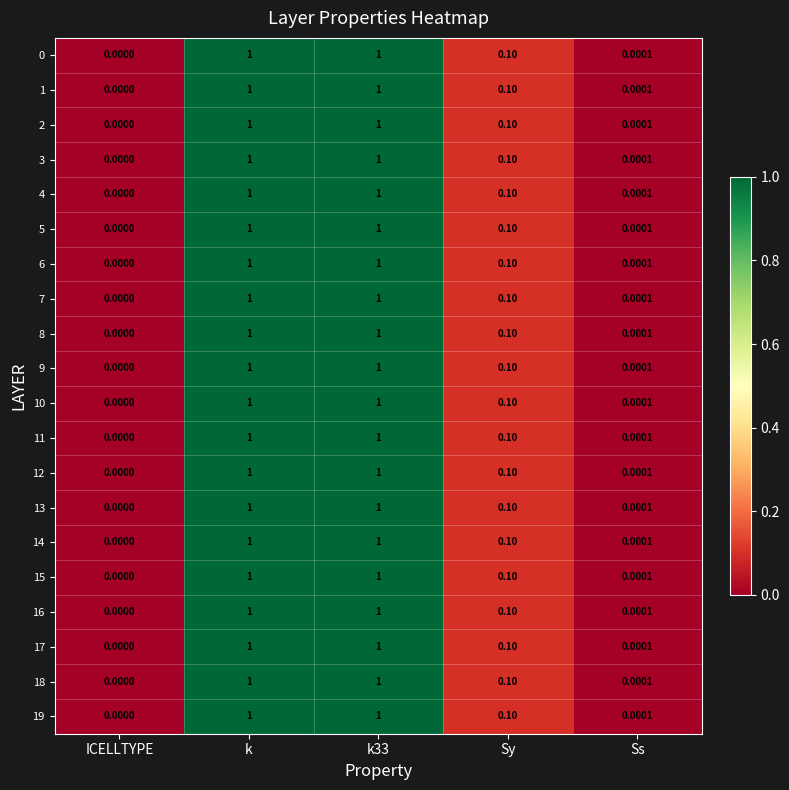

How many data points in 16 are above 0?

4